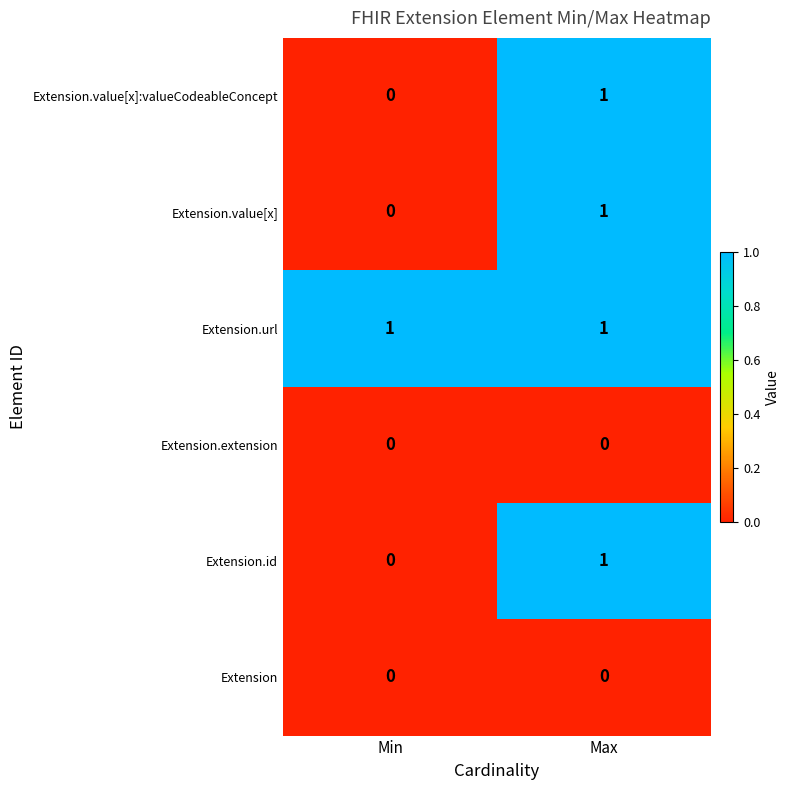

Which category has the lowest value in the Extension.value[x] series?

Min